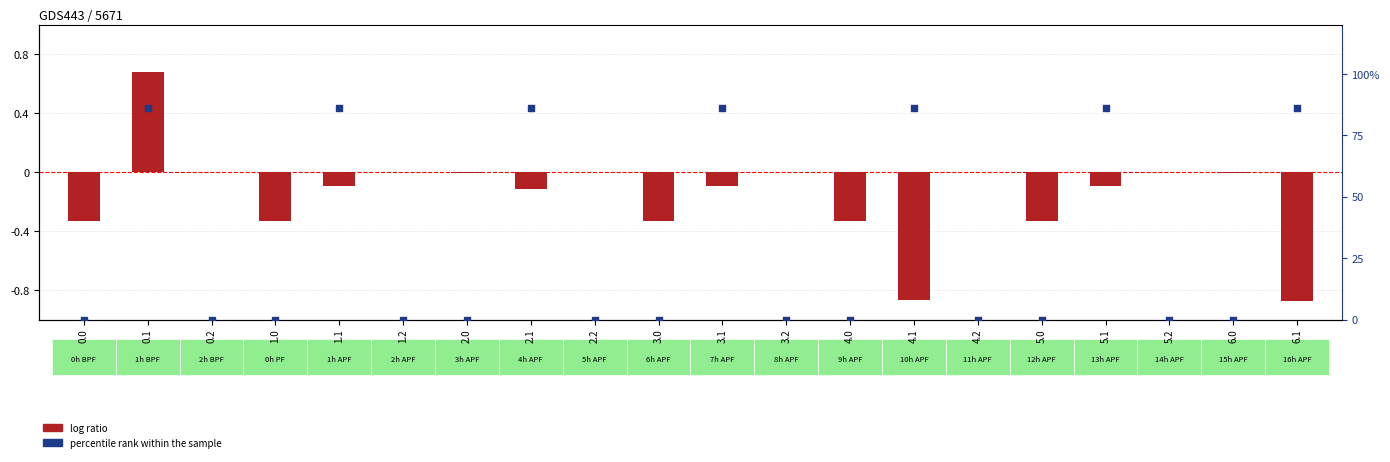

Which series has the largest total across all categories?

percentile rank within the sample